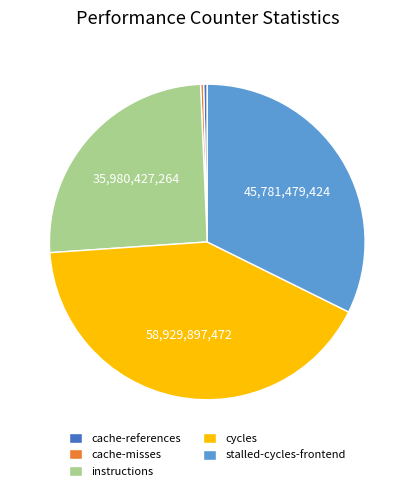

Is it true that stalled-cycles-frontend is 32% of the pie?

True